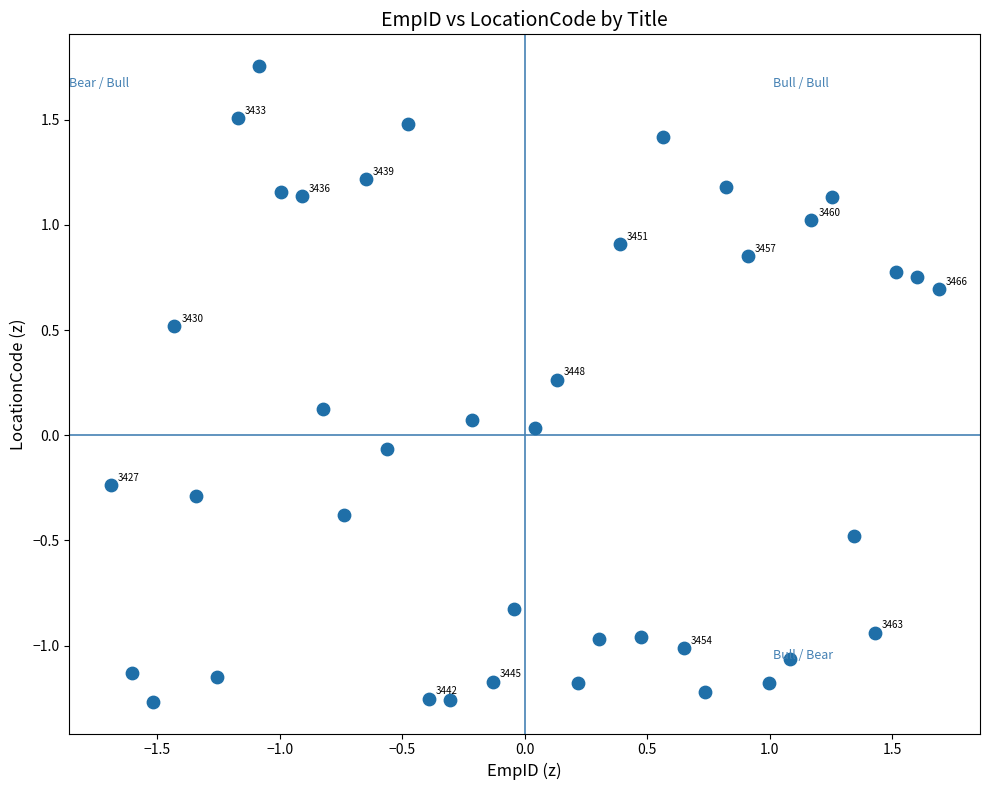

What is the range of Y values (max minus min)?

3.0